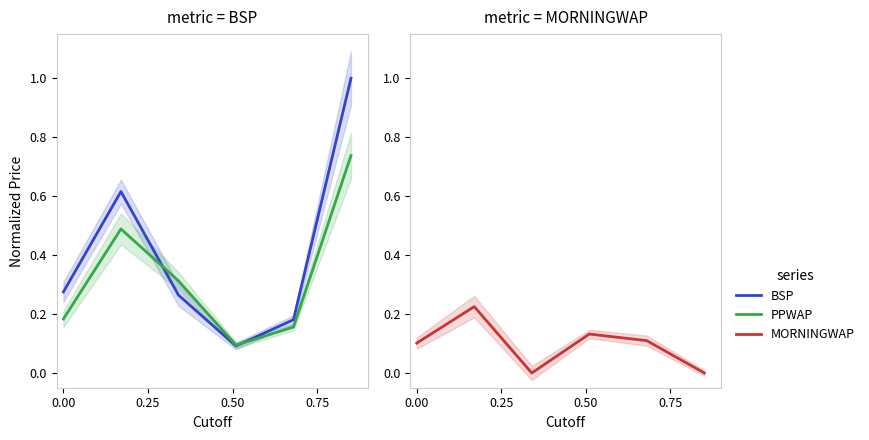

What is the sum of all PPWAP values?

2.0